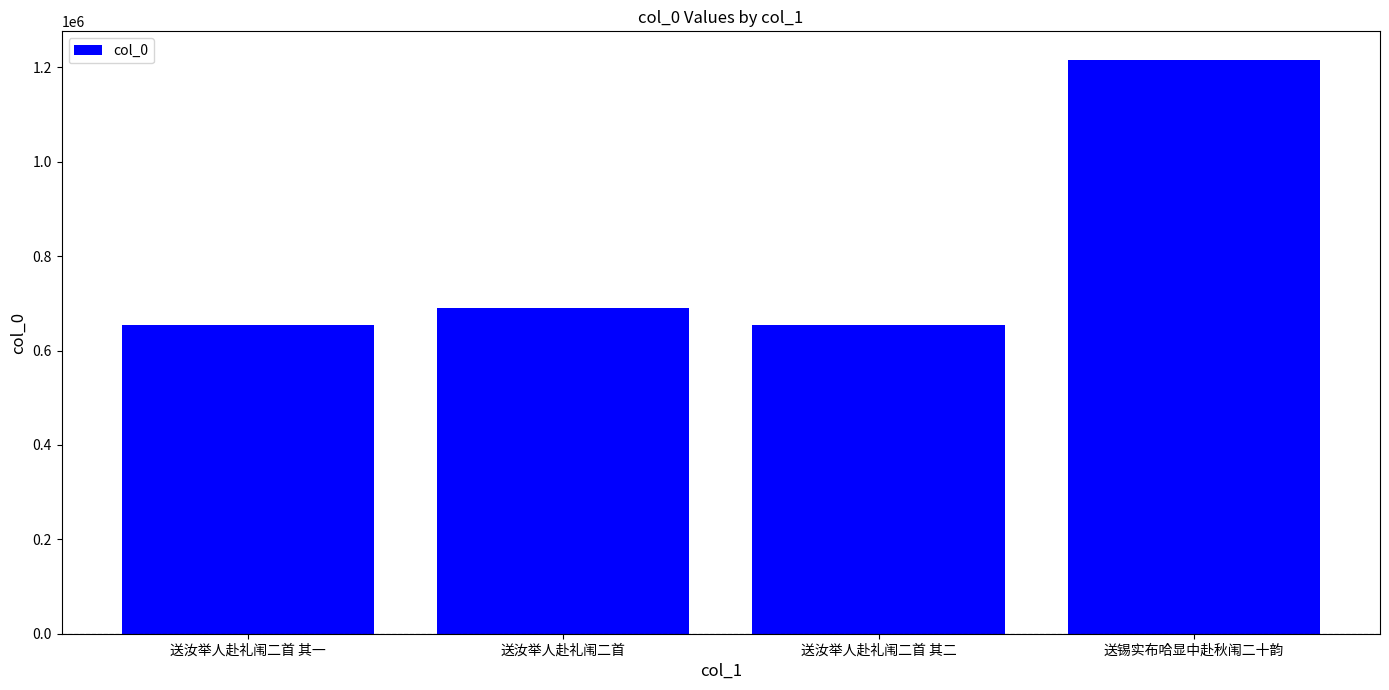

Between 送汝举人赴礼闱二首 and 送汝举人赴礼闱二首 其二, which is larger?

送汝举人赴礼闱二首